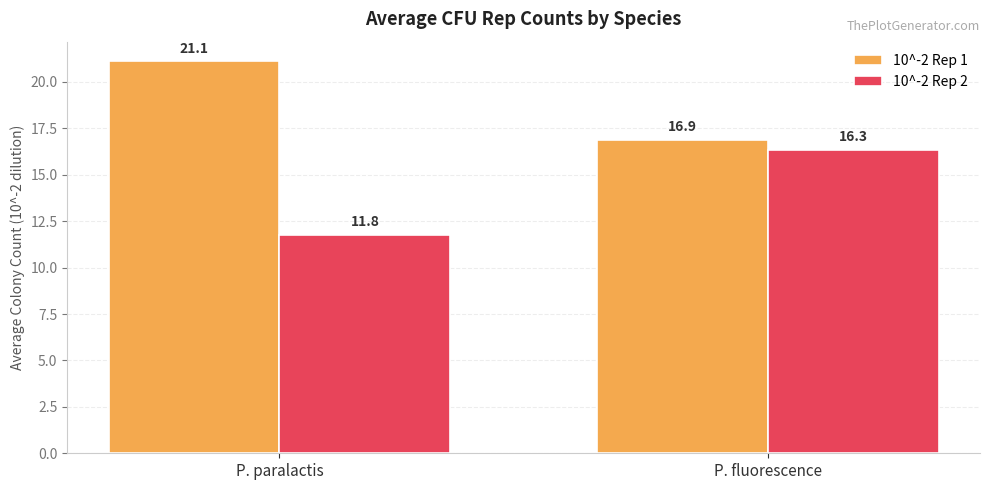

What is the label of the 2nd bar from the right?

P. paralactis